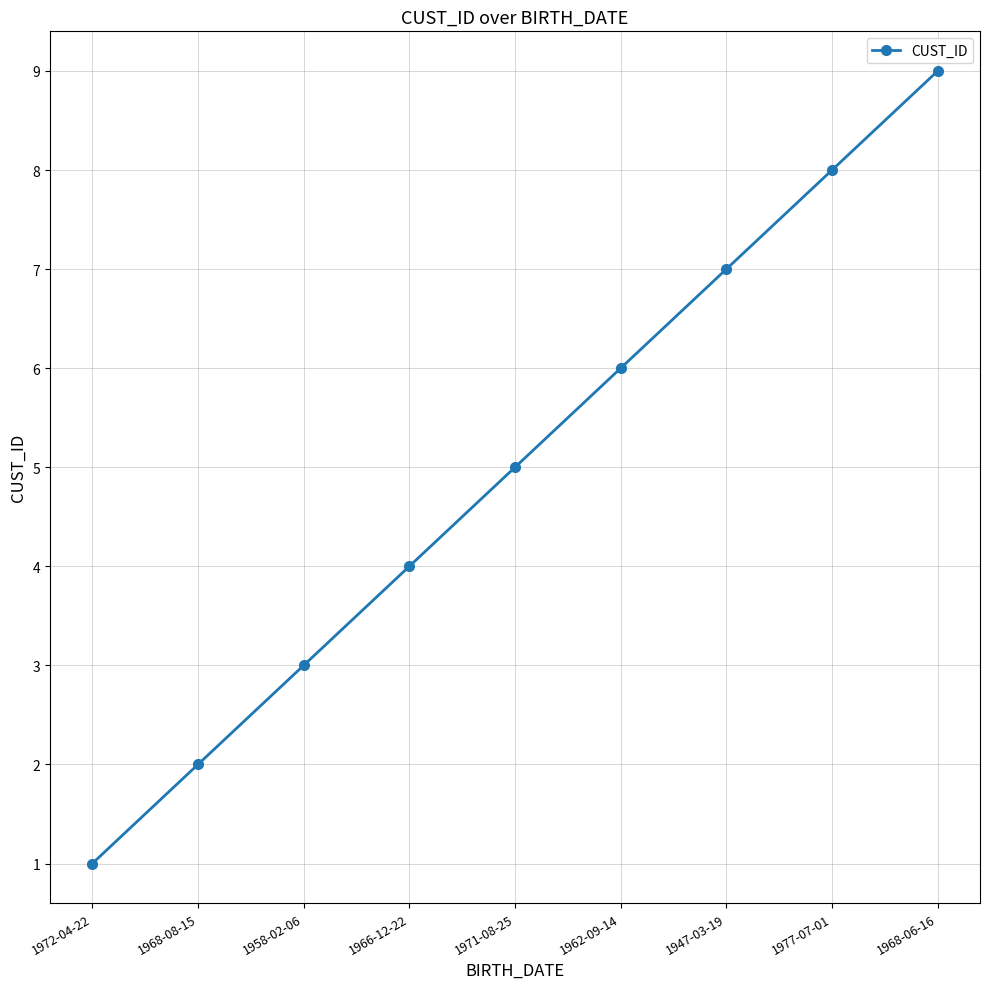

What is the change in value from 1972-04-22 to 1971-08-25?

+4